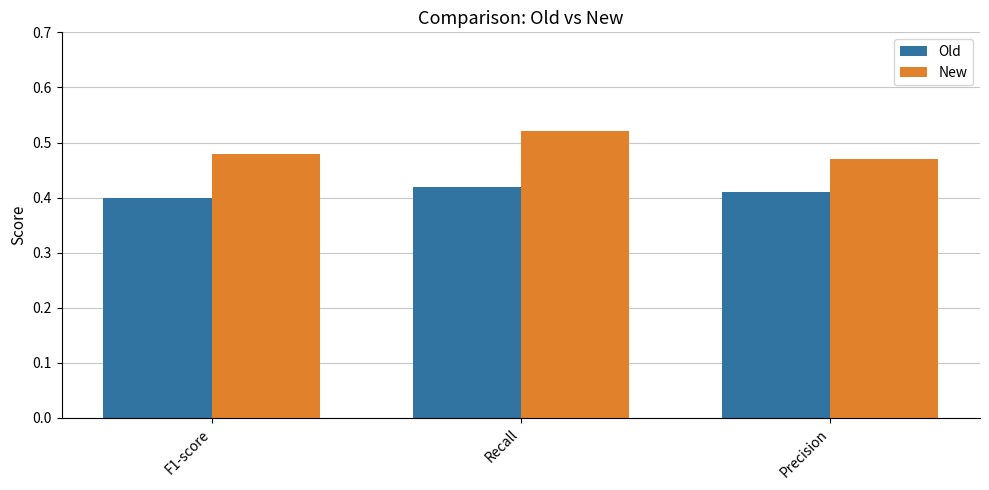

Is it true that Old equals 0.1 at Precision?

False